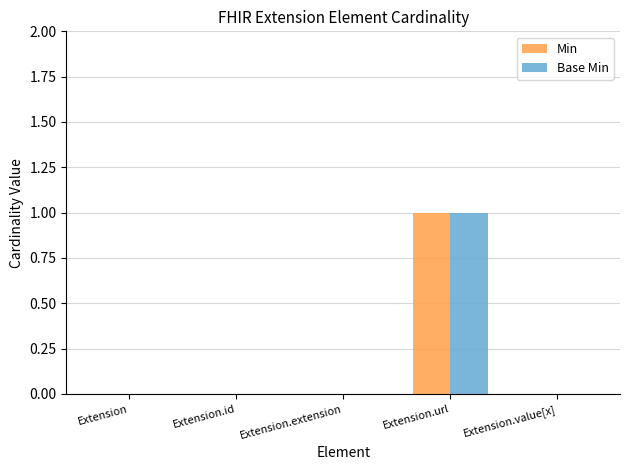

How many categories are shown in the chart?

5